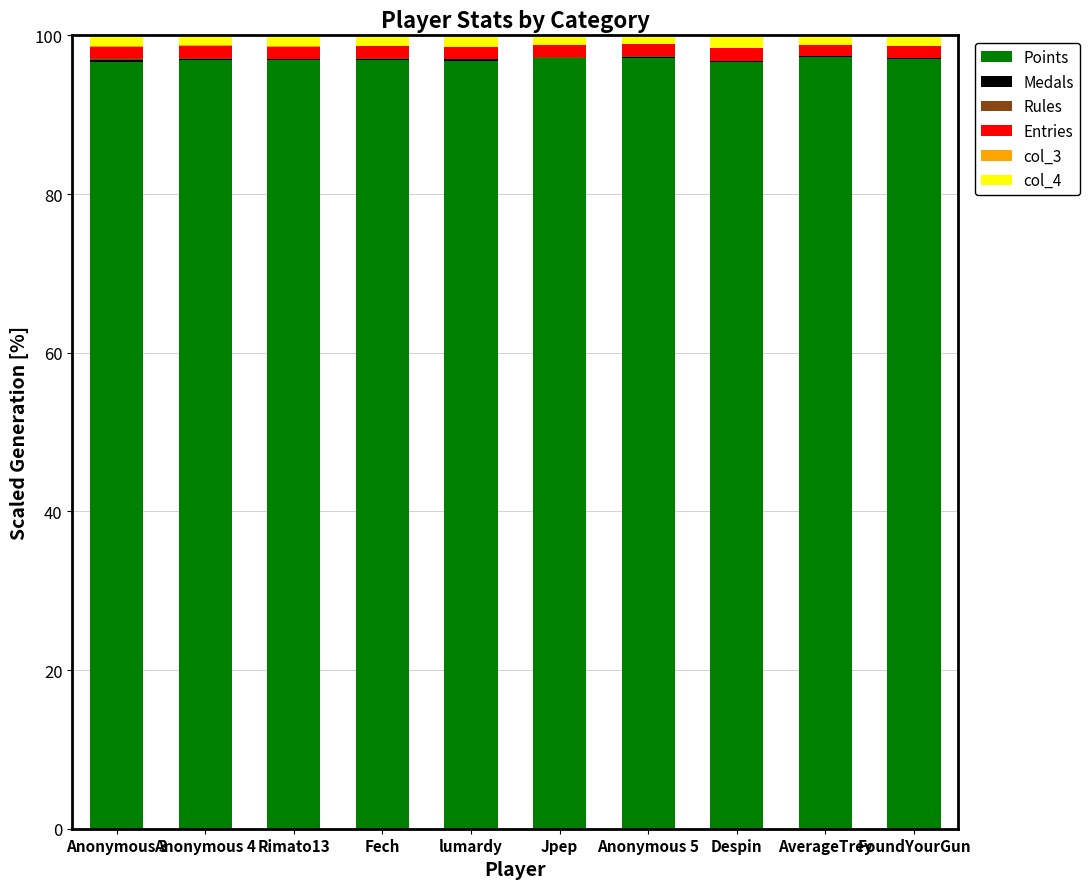

Are the bars horizontal?

No